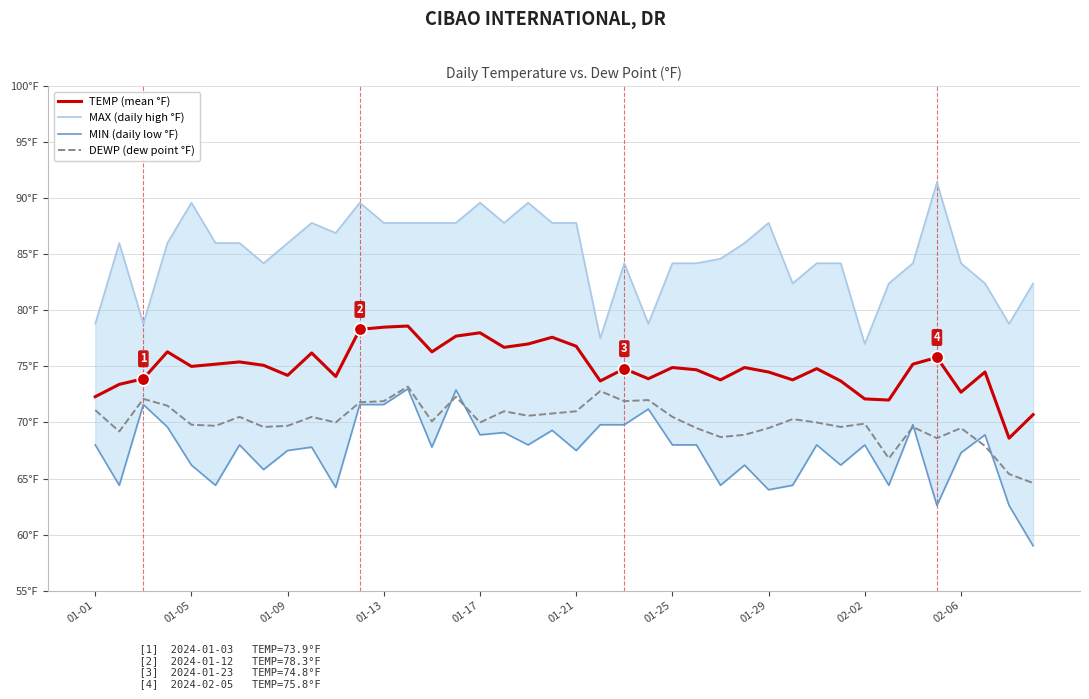

How many data points in MAX (daily high °F) are less than 86?

19